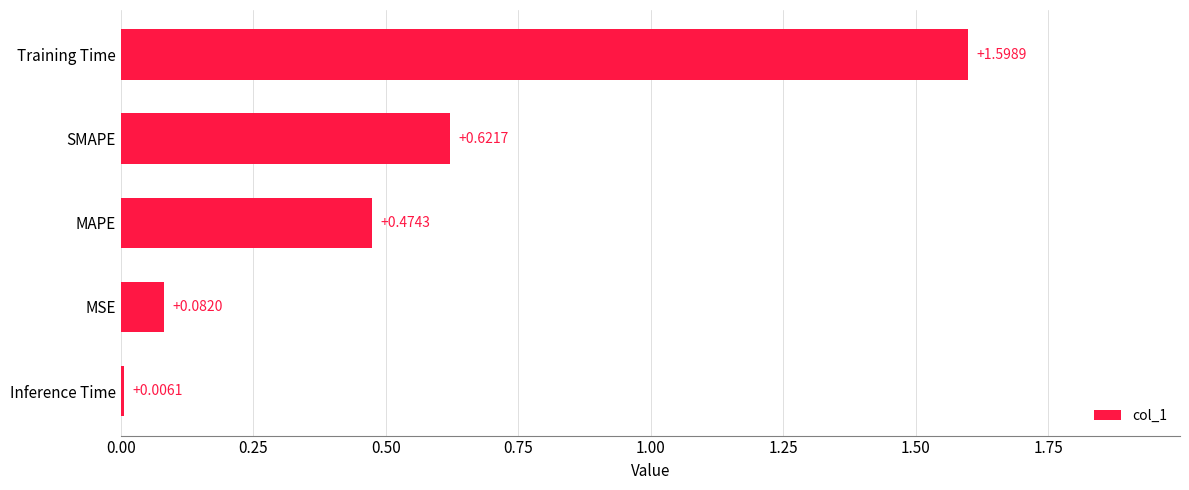

Which has a higher value, Training Time or MSE?

Training Time